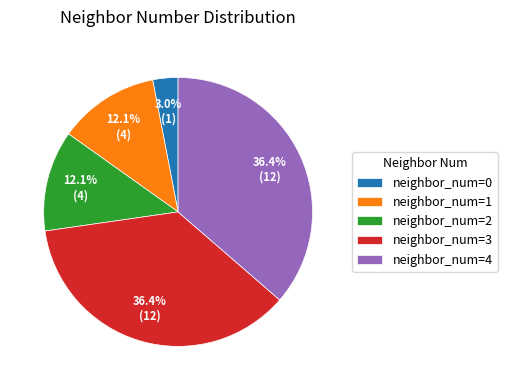

How many segments does this pie chart have?

5